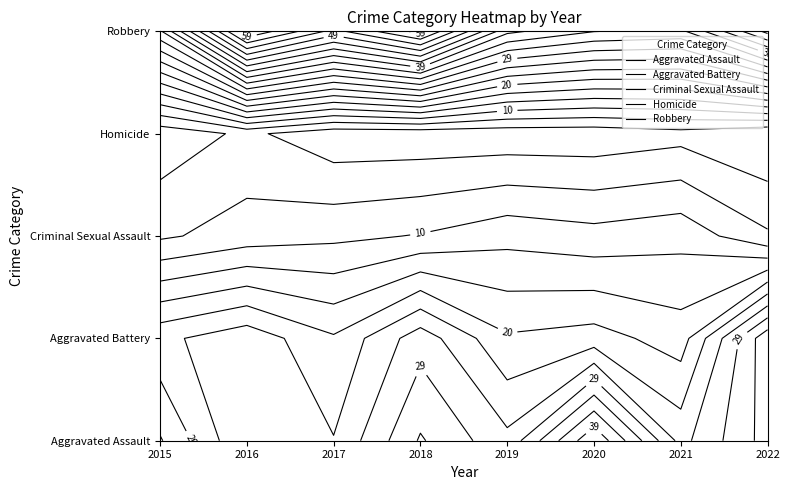

What is the average value of the Robbery series?

46